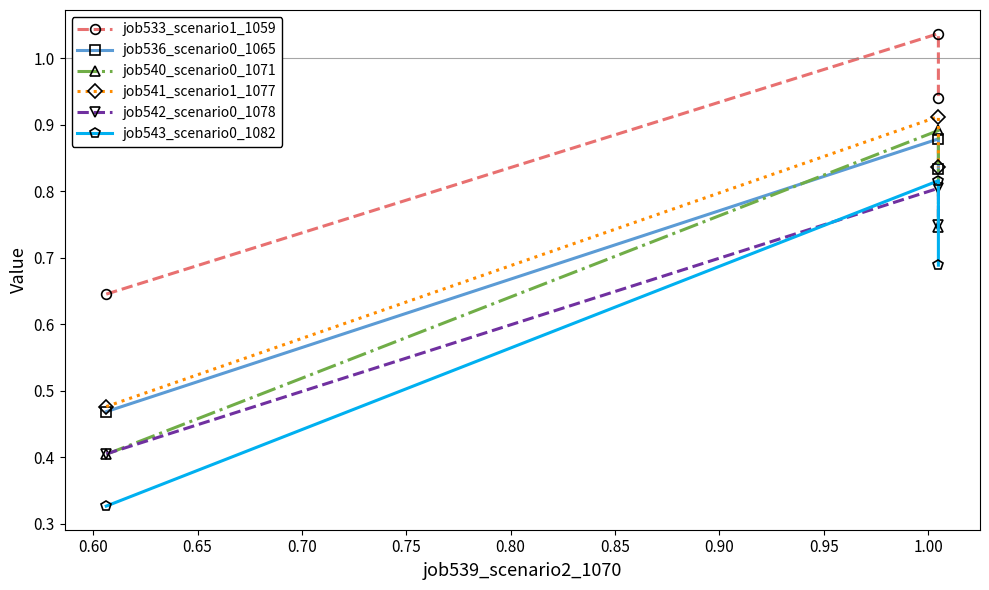

What is the greatest value displayed?

1.0